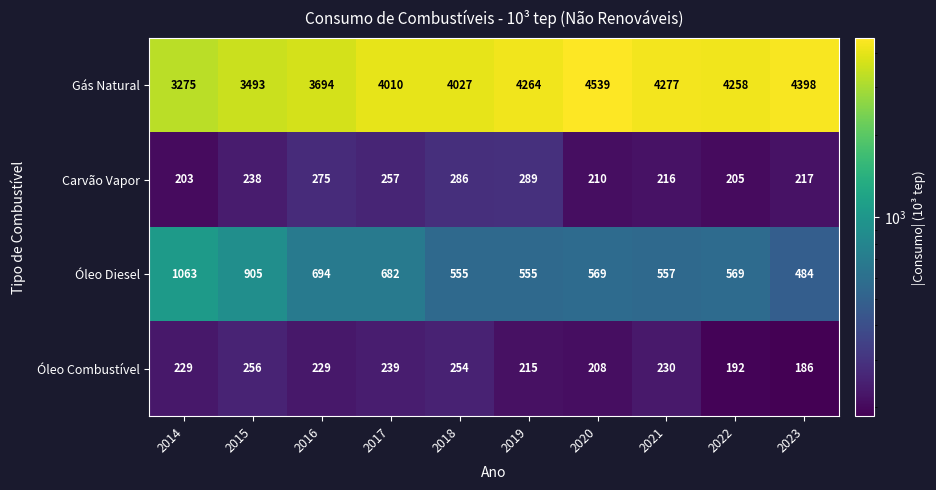

Which series has the largest total across all categories?

Gás Natural